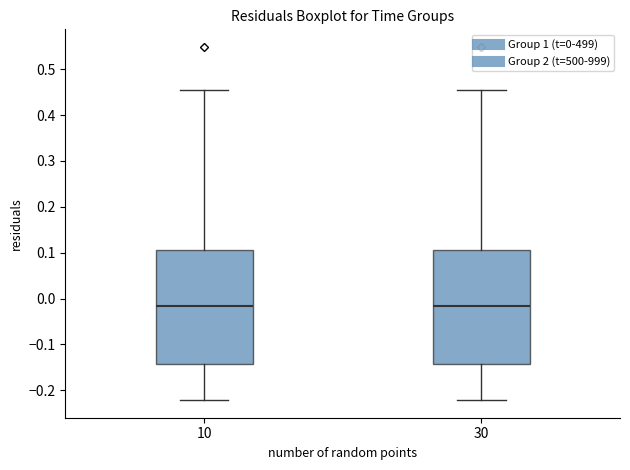

Reading left to right, read every box against the y-axis: the position of its median line, the range the box covers, and the ends of its whiskers. The values are not printed on the chart, so give them approximately, as read against the axis.

10: median -0.02, box -0.14 to 0.11, whiskers -0.22 to 0.46
30: median -0.02, box -0.14 to 0.11, whiskers -0.22 to 0.46